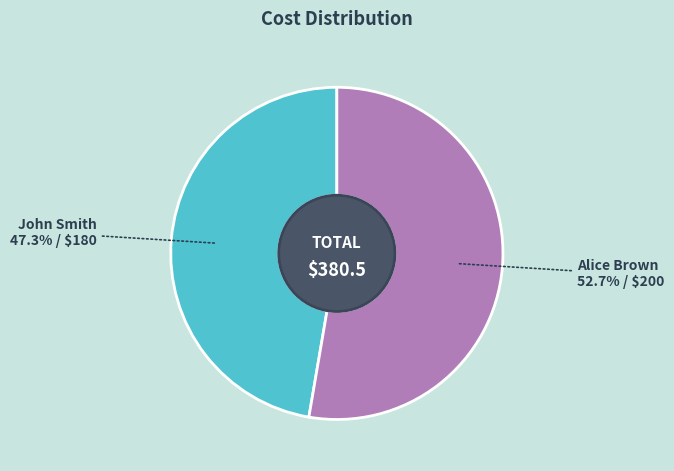

What is the ratio of the value at John Smith to the value at Alice Brown?

0.9